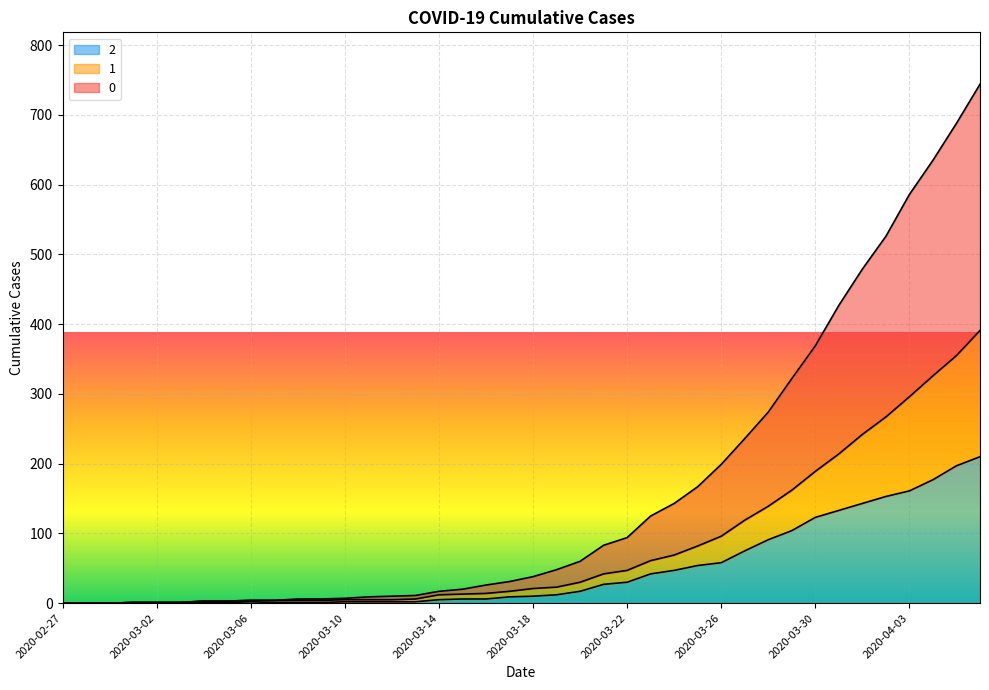

How many series are shown in this chart?

3